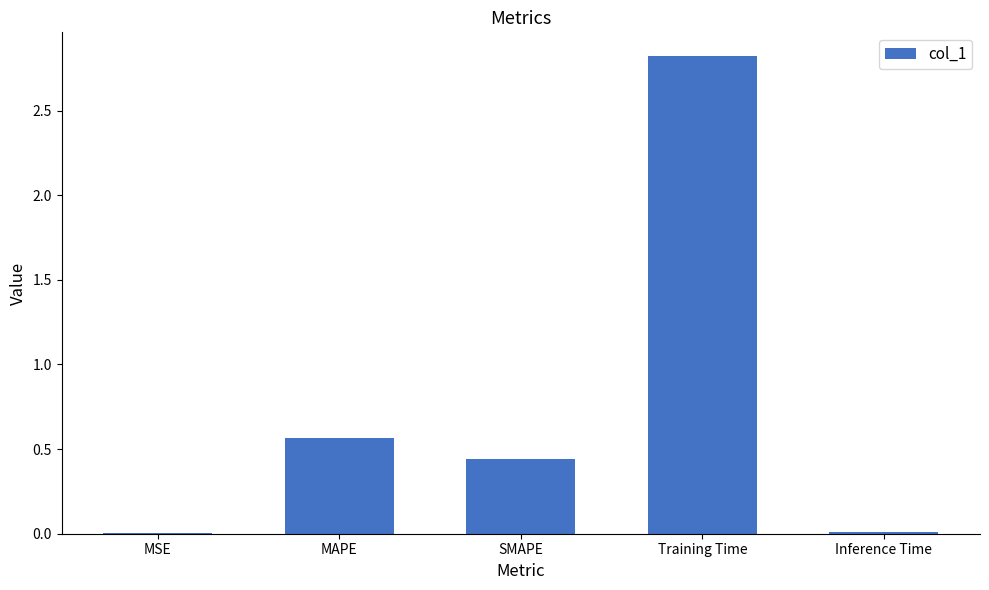

At which label is the value closest to 1?

MAPE